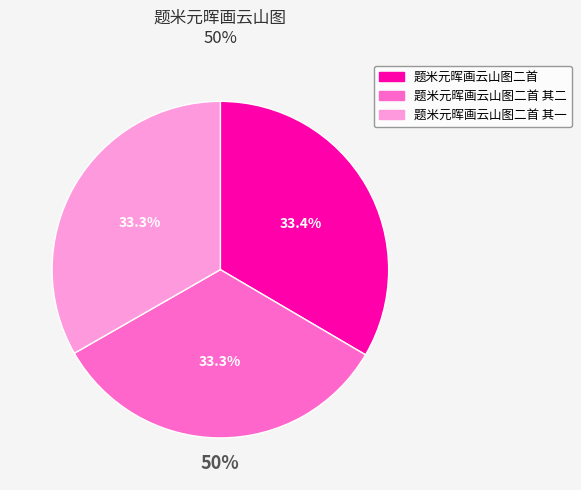

Is there any slice that represents more than half of the pie?

No